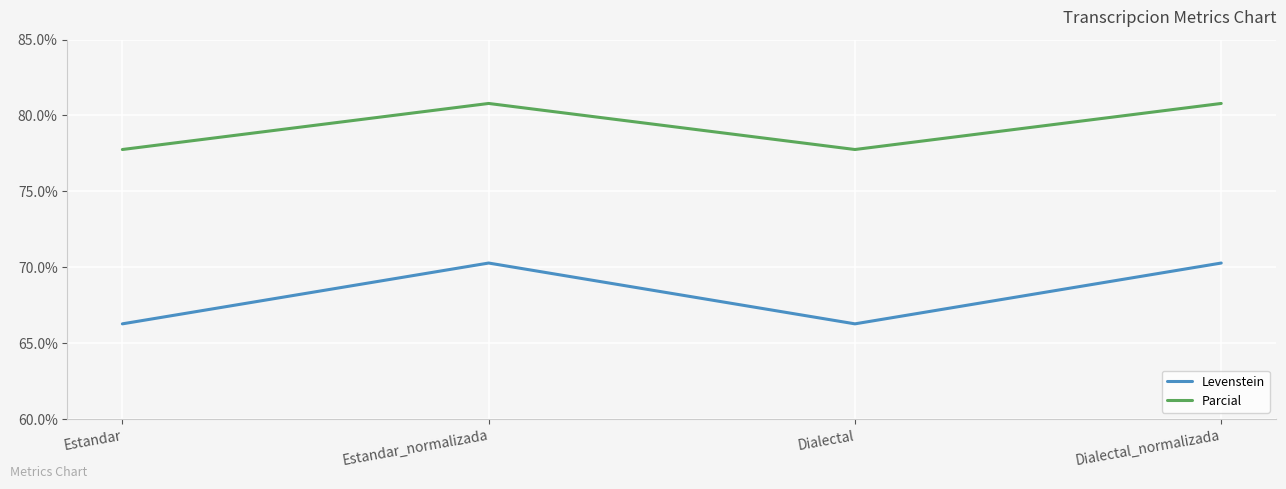

Which series changed the most between Dialectal and Dialectal_normalizada?

Levenstein